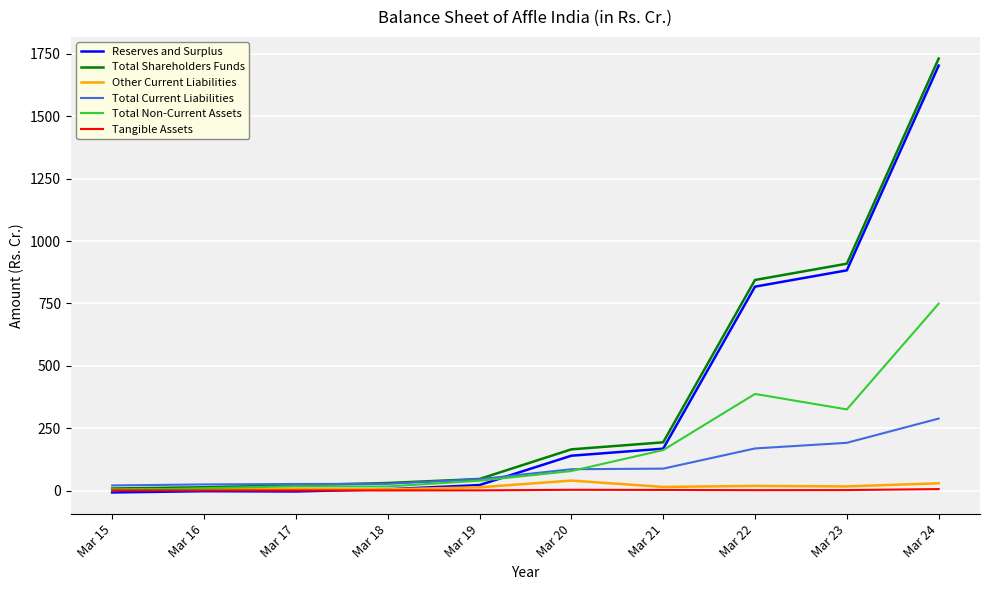

What is the average value of the Total Current Liabilities series?

96.4